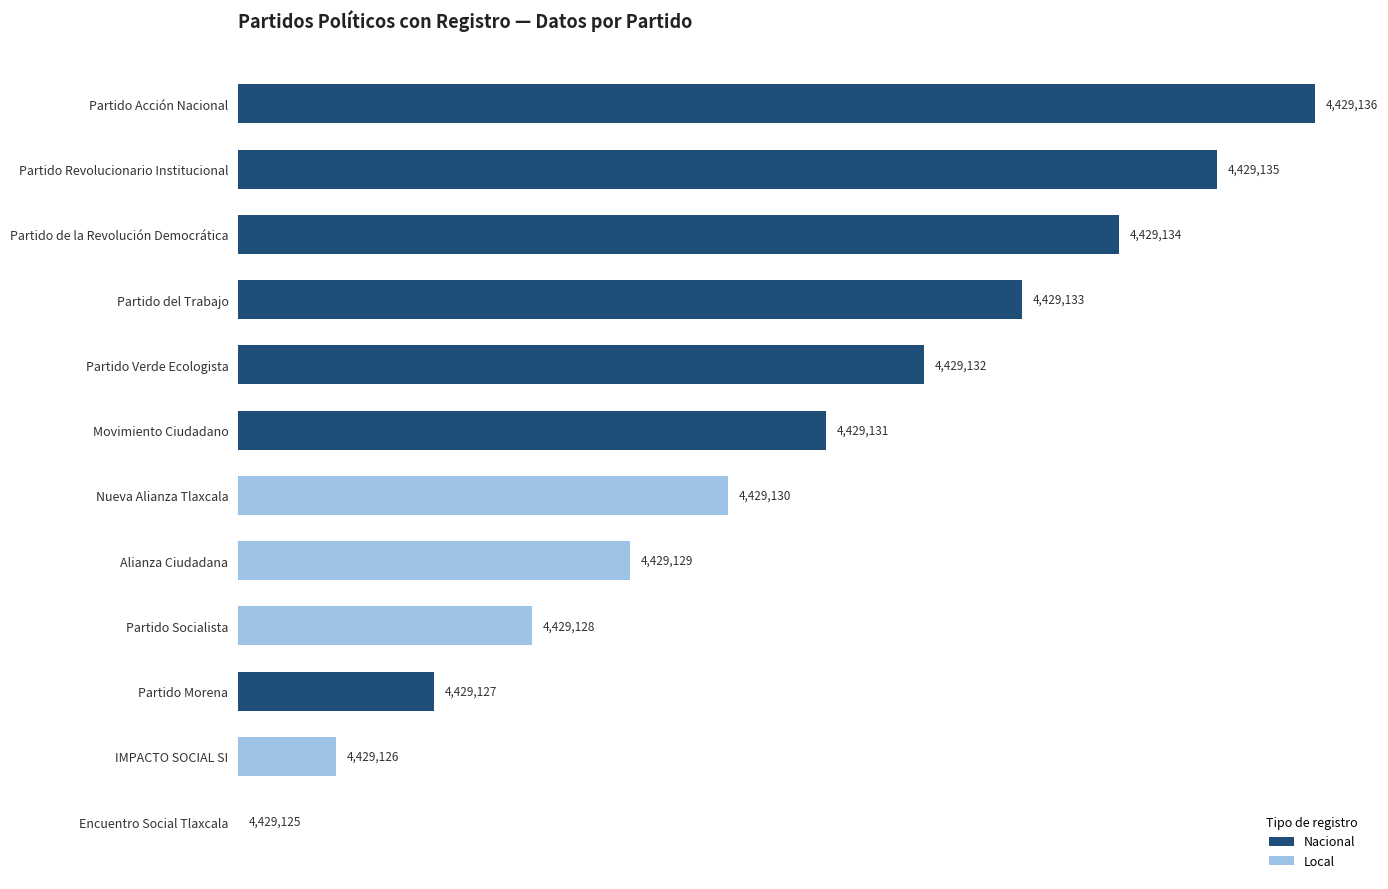

Are the bars horizontal?

Yes